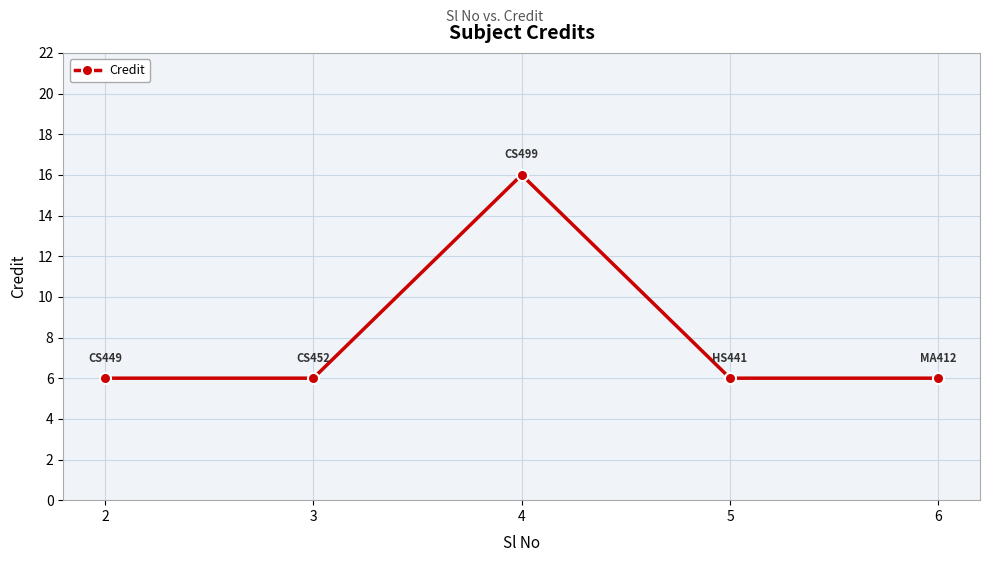

Does the chart display data point markers on the line(s)?

Yes